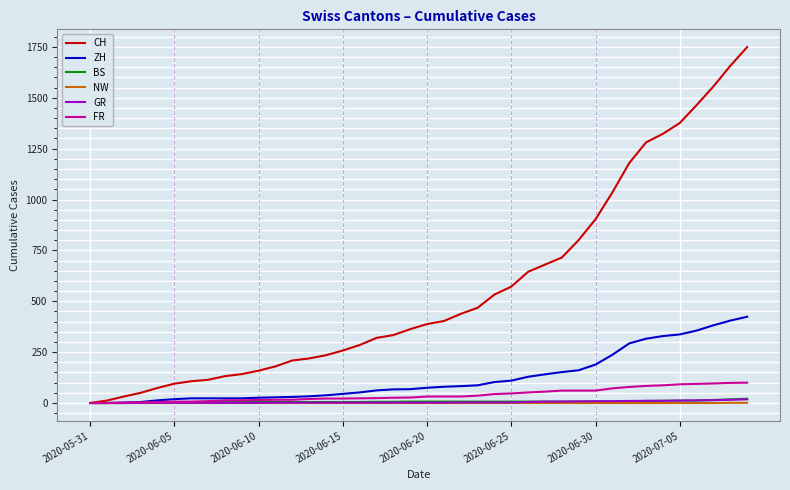

Which series has the widest spread of values?

CH